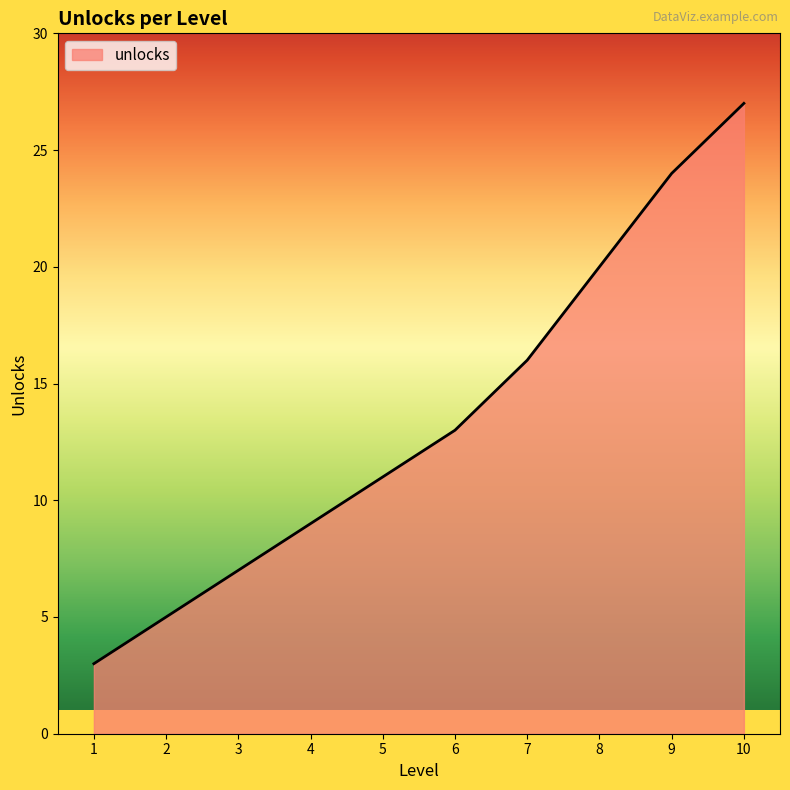

Read the value at 6, to the nearest 10.

10